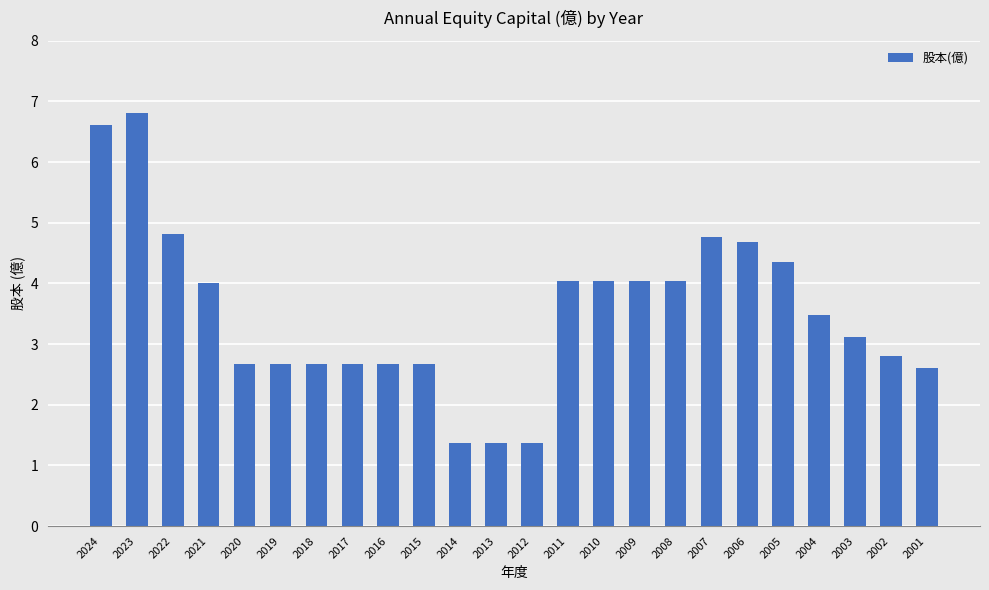

What is the sum of the values at 2015 and 2012?

4.0